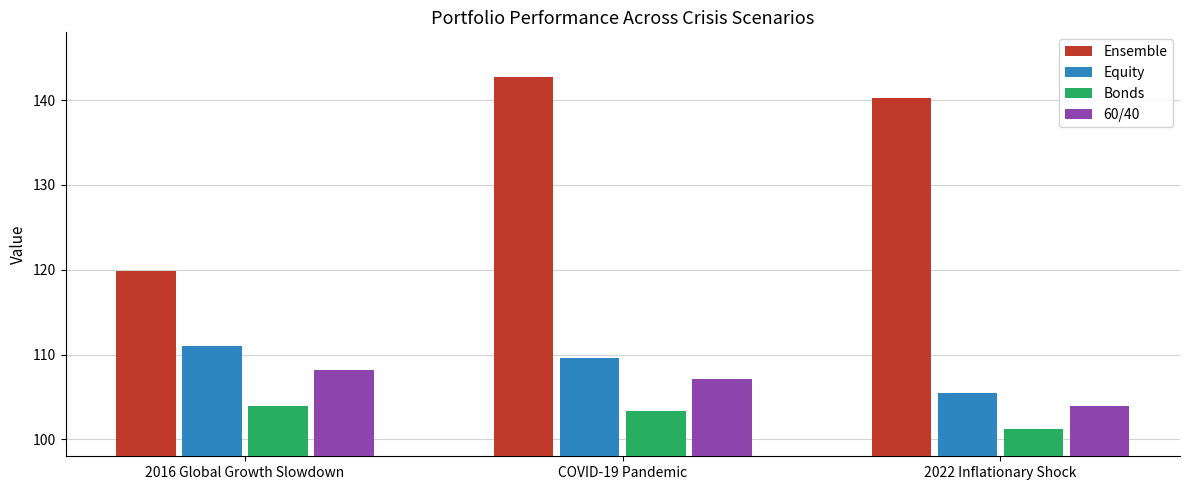

What is the value of the Bonds bar at the 2nd from the left?

103.3